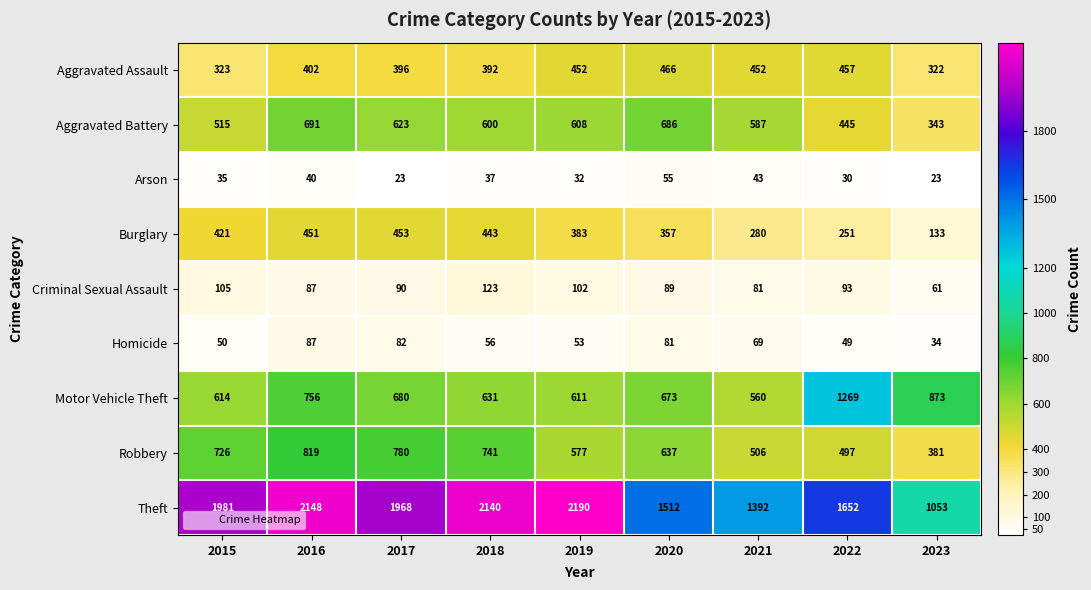

Which category has the lowest value in the Theft series?

2023